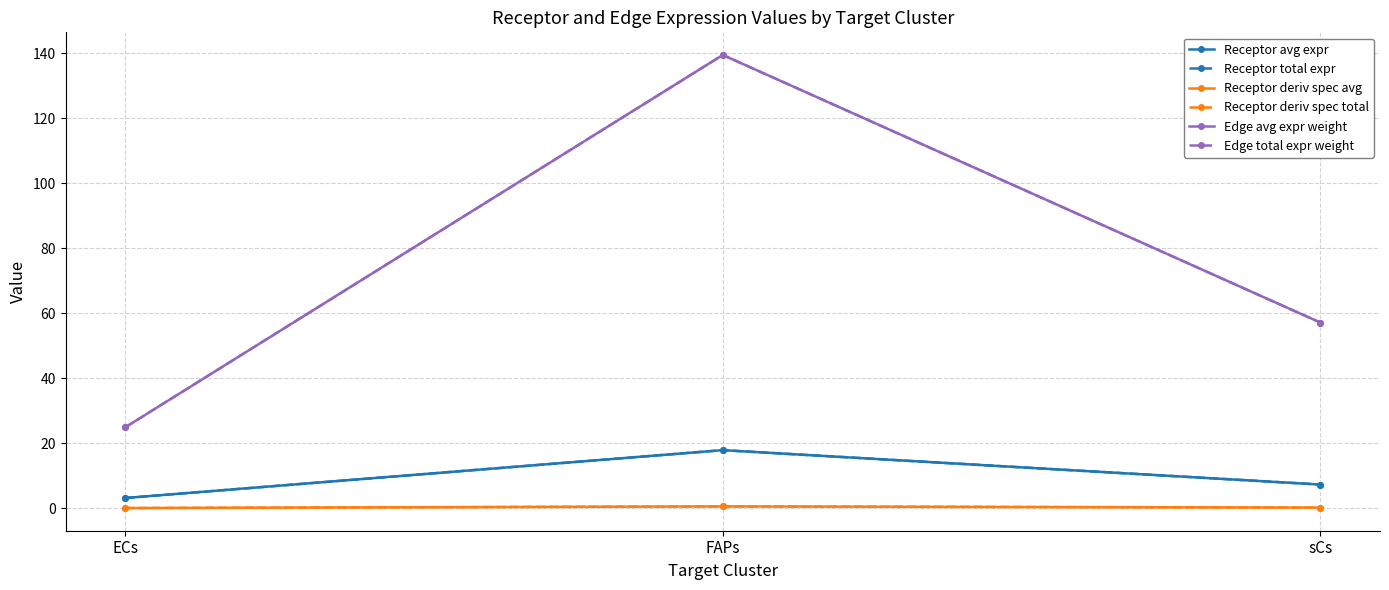

Is this an area chart (filled region under the line)?

No